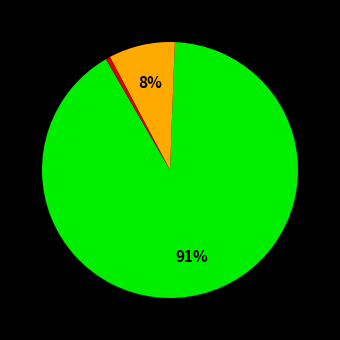

To the nearest percent, what is the average slice percentage?

33%